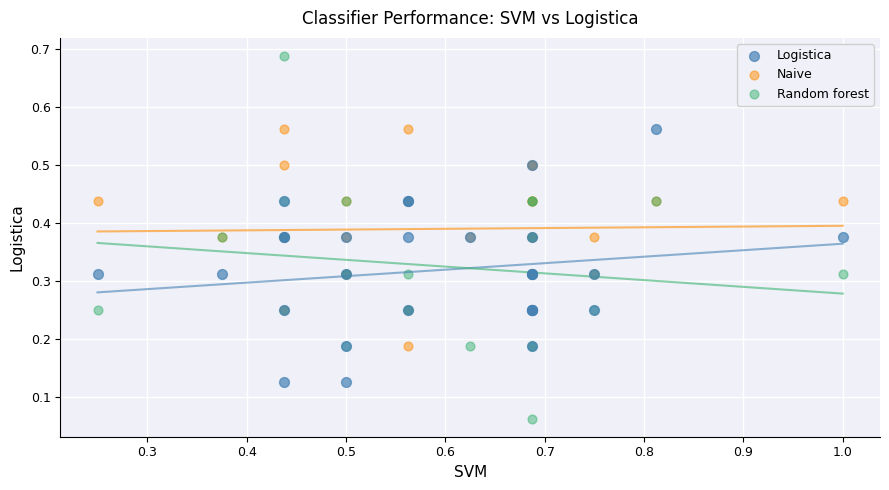

What are all the series names shown in the legend?

Logistica, Naive, Random forest